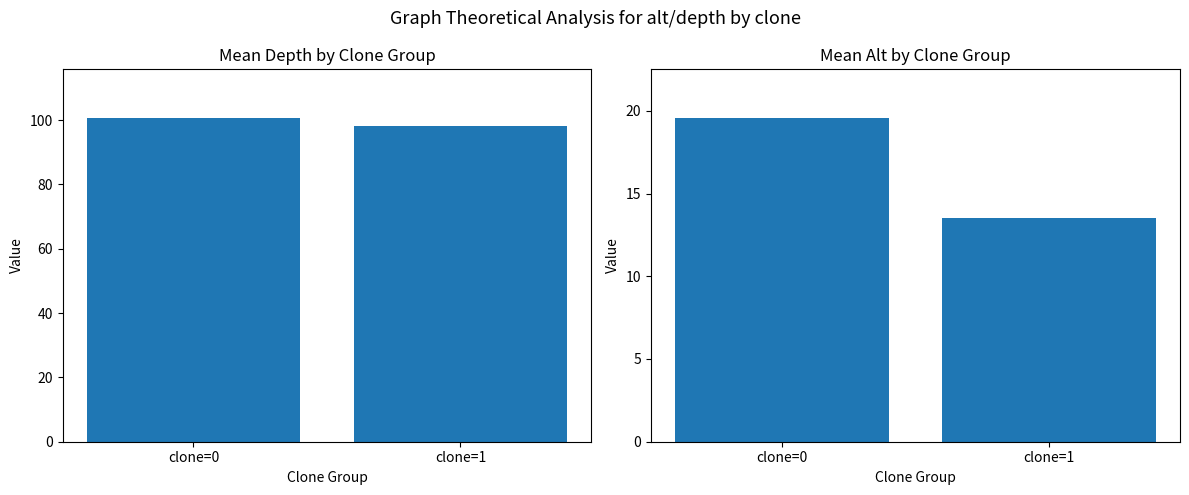

Count the number of categories in the chart.

2